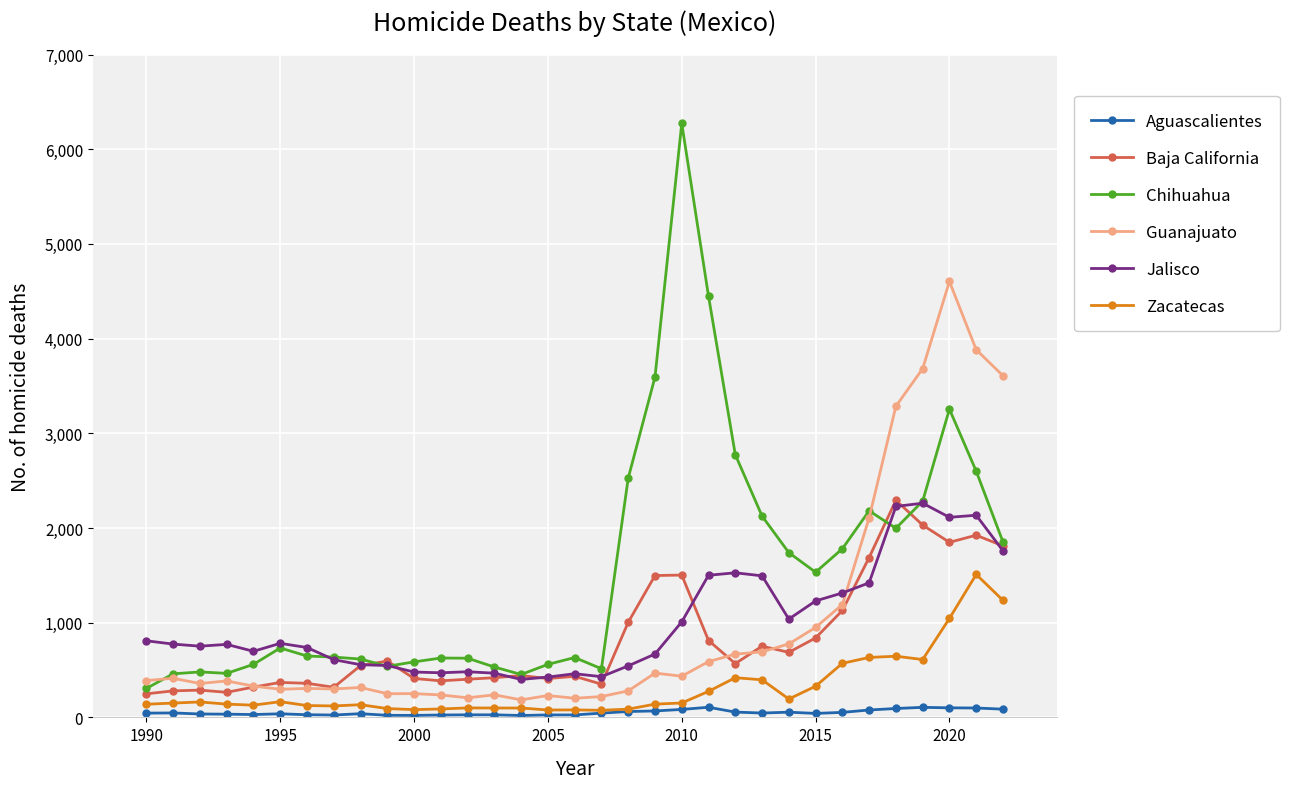

True or false: Chihuahua has more than 2 interior local peaks.

True